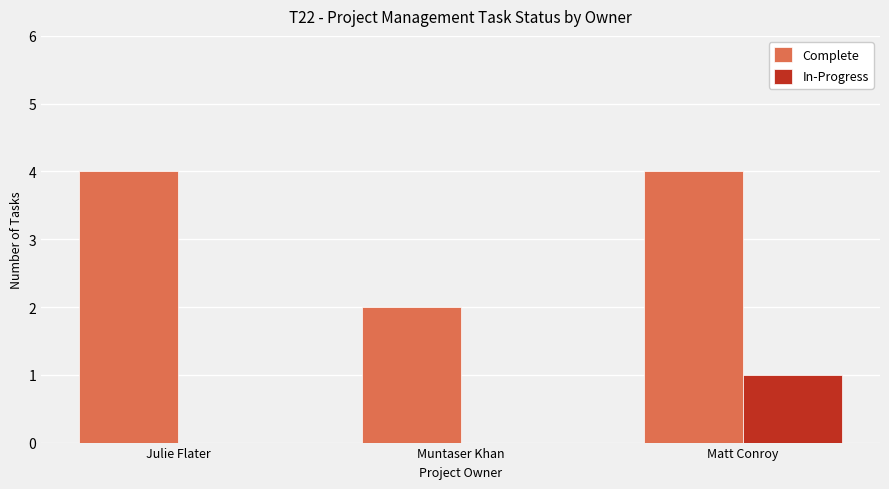

What is the sum of the Complete values at Matt Conroy and Muntaser Khan?

6